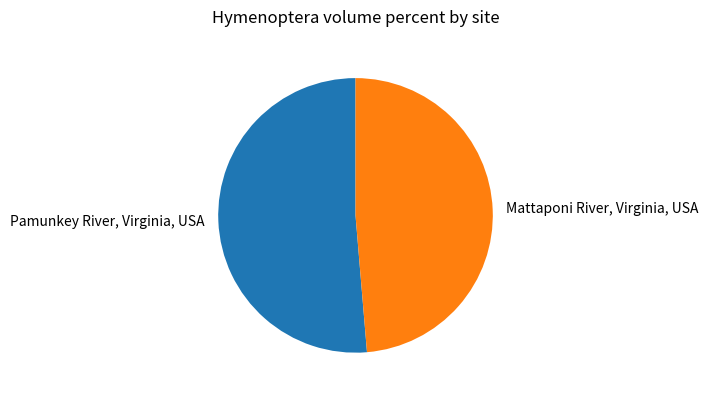

Do Mattaponi River, Virginia, USA and Pamunkey River, Virginia, USA together represent more than half of the pie?

Yes